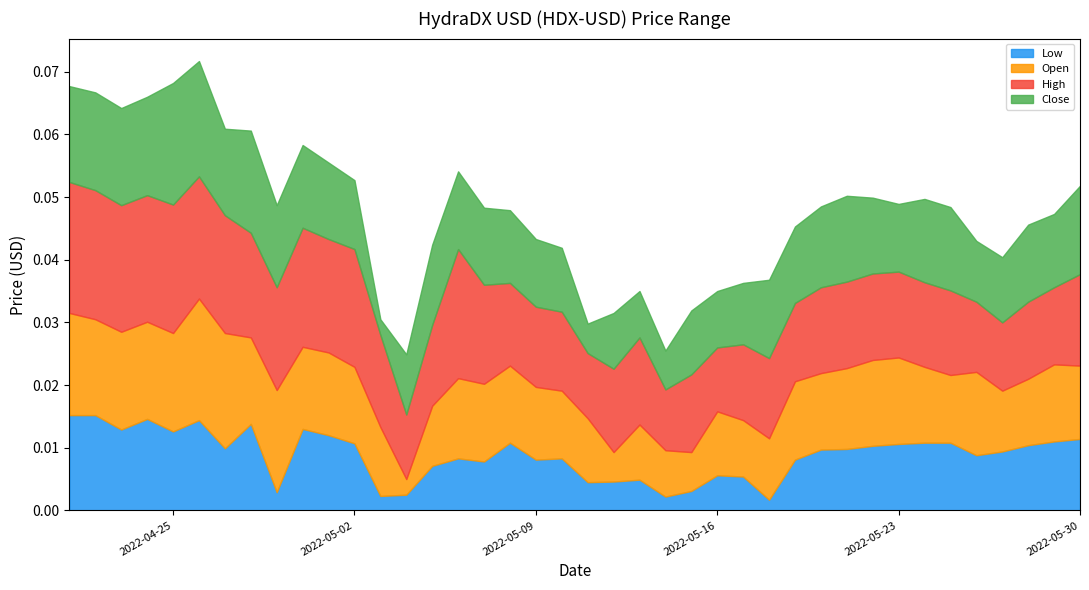

Which series has the widest spread of values?

Open